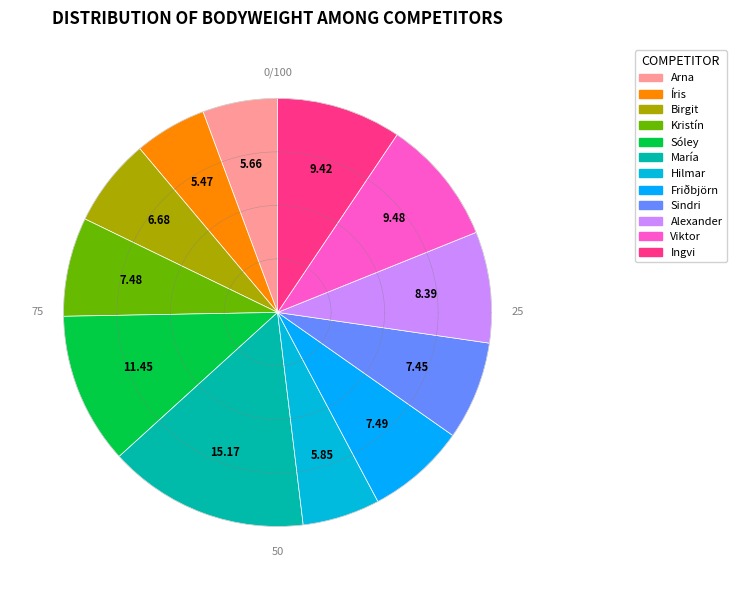

How much of the chart is everything except Kristín Þórhallsdóttir?

92.5%